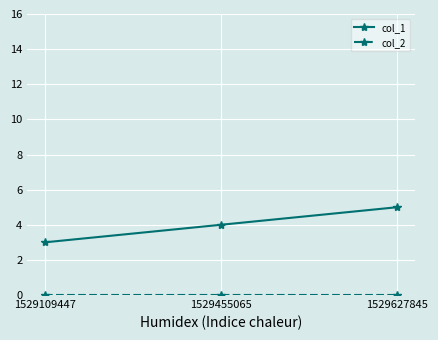

What is the lowest value of the col_1 series?

3